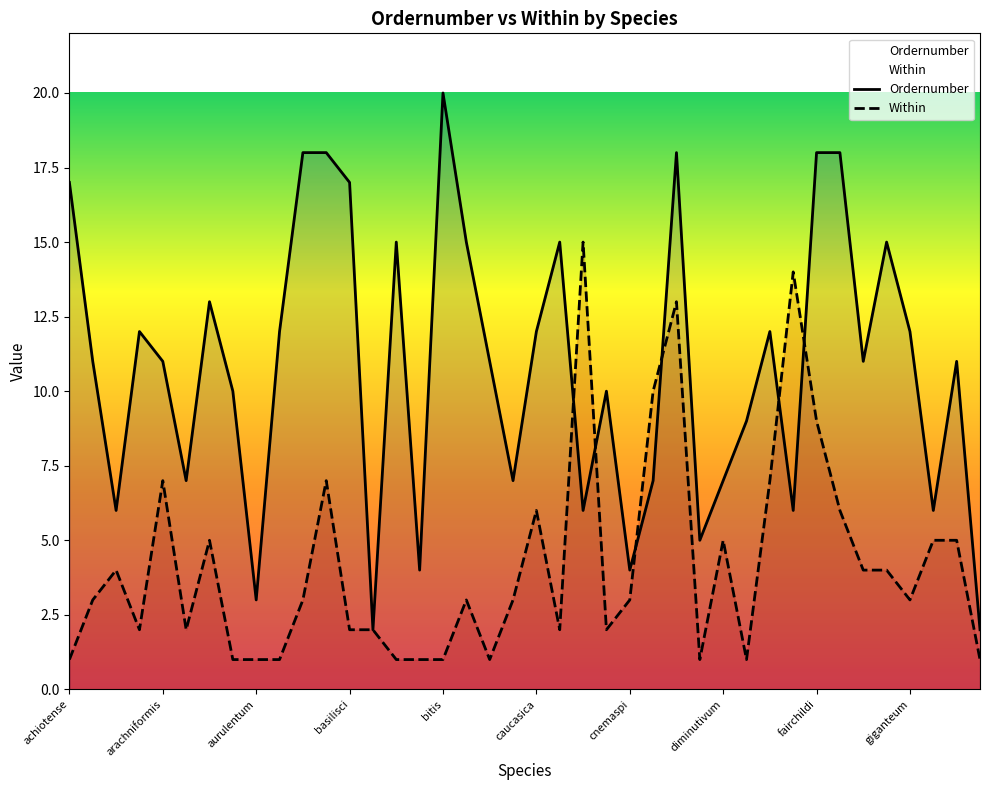

True or false: Within has more than 2 interior local peaks.

True